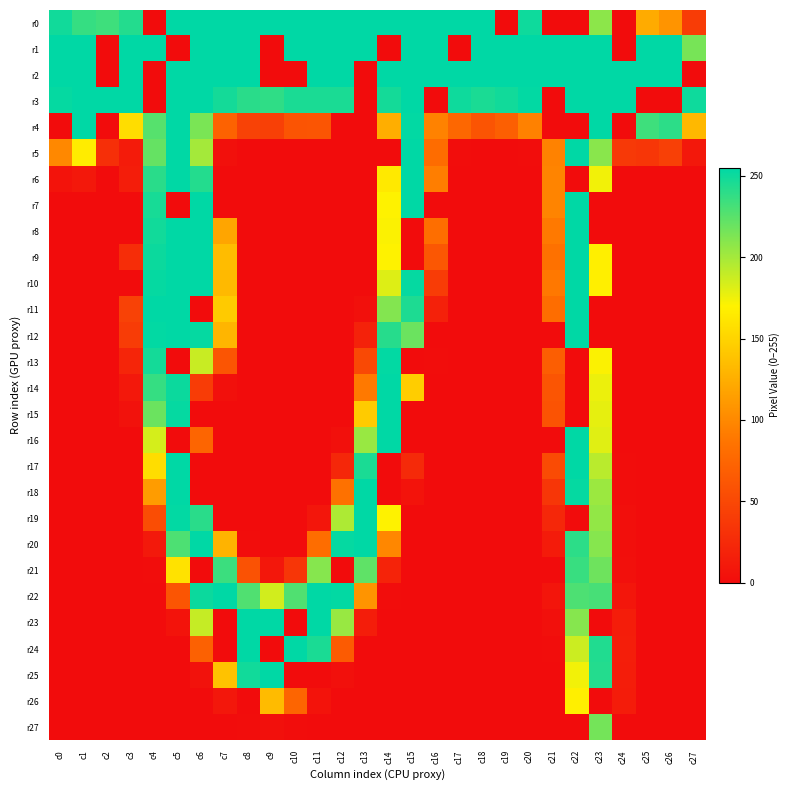

Reading left to right, list all the values displayed in this chart.

r0: c0=249	c1=237	c2=234	c3=243	c4=0	c5=255	c6=255	c7=255	c8=255	c9=255	c10=255	c11=255	c12=255	c13=255	c14=255	c15=255	c16=255	c17=255	c18=255	c19=0	c20=250	c21=0	c22=0	c23=208	c24=0	c25=123	c26=108	c27=40
r1: c0=255	c1=255	c2=0	c3=255	c4=255	c5=0	c6=255	c7=255	c8=255	c9=0	c10=255	c11=255	c12=255	c13=255	c14=0	c15=255	c16=255	c17=0	c18=255	c19=255	c20=255	c21=255	c22=255	c23=255	c24=0	c25=255	c26=255	c27=215
r2: c0=255	c1=255	c2=0	c3=255	c4=0	c5=255	c6=255	c7=255	c8=255	c9=0	c10=0	c11=255	c12=255	c13=0	c14=255	c15=255	c16=255	c17=255	c18=255	c19=255	c20=255	c21=255	c22=255	c23=255	c24=255	c25=255	c26=255	c27=0
r3: c0=253	c1=255	c2=255	c3=255	c4=0	c5=255	c6=255	c7=248	c8=241	c9=239	c10=246	c11=246	c12=246	c13=0	c14=248	c15=255	c16=0	c17=250	c18=246	c19=249	c20=254	c21=0	c22=255	c23=255	c24=255	c25=0	c26=0	c27=250
r4: c0=0	c1=255	c2=0	c3=156	c4=226	c5=255	c6=214	c7=72	c8=45	c9=43	c10=60	c11=61	c12=0	c13=0	c14=125	c15=254	c16=96	c17=76	c18=60	c19=69	c20=95	c21=0	c22=0	c23=255	c24=0	c25=234	c26=240	c27=131
r5: c0=100	c1=166	c2=29	c3=12	c4=221	c5=255	c6=200	c7=3	c8=0	c9=0	c10=0	c11=0	c12=0	c13=0	c14=0	c15=255	c16=80	c17=1	c18=0	c19=0	c20=1	c21=96	c22=255	c23=209	c24=37	c25=35	c26=43	c27=10
r6: c0=6	c1=10	c2=0	c3=14	c4=241	c5=255	c6=243	c7=0	c8=0	c9=0	c10=0	c11=0	c12=0	c13=0	c14=164	c15=255	c16=93	c17=0	c18=0	c19=0	c20=0	c21=97	c22=0	c23=174	c24=0	c25=0	c26=0	c27=0
r7: c0=0	c1=0	c2=0	c3=0	c4=247	c5=0	c6=255	c7=0	c8=0	c9=0	c10=0	c11=0	c12=0	c13=0	c14=170	c15=255	c16=0	c17=0	c18=0	c19=0	c20=0	c21=97	c22=255	c23=0	c24=0	c25=0	c26=0	c27=0
r8: c0=0	c1=0	c2=0	c3=0	c4=249	c5=255	c6=255	c7=119	c8=0	c9=0	c10=0	c11=0	c12=0	c13=0	c14=171	c15=0	c16=82	c17=0	c18=0	c19=0	c20=0	c21=90	c22=255	c23=0	c24=0	c25=0	c26=0	c27=0
r9: c0=0	c1=0	c2=0	c3=27	c4=251	c5=255	c6=255	c7=134	c8=0	c9=0	c10=0	c11=0	c12=0	c13=0	c14=170	c15=0	c16=62	c17=0	c18=0	c19=0	c20=0	c21=84	c22=255	c23=168	c24=0	c25=0	c26=0	c27=0
r10: c0=0	c1=0	c2=0	c3=0	c4=253	c5=255	c6=255	c7=132	c8=0	c9=0	c10=0	c11=0	c12=0	c13=0	c14=181	c15=253	c16=40	c17=0	c18=0	c19=0	c20=0	c21=89	c22=255	c23=168	c24=0	c25=0	c26=0	c27=0
r11: c0=0	c1=0	c2=0	c3=45	c4=255	c5=255	c6=0	c7=143	c8=0	c9=0	c10=0	c11=0	c12=0	c13=3	c14=211	c15=245	c16=17	c17=0	c18=0	c19=0	c20=0	c21=81	c22=255	c23=0	c24=0	c25=0	c26=0	c27=0
r12: c0=0	c1=0	c2=0	c3=40	c4=254	c5=255	c6=253	c7=129	c8=0	c9=0	c10=0	c11=0	c12=0	c13=18	c14=242	c15=219	c16=0	c17=0	c18=0	c19=0	c20=0	c21=0	c22=255	c23=0	c24=0	c25=0	c26=0	c27=0
r13: c0=0	c1=0	c2=0	c3=21	c4=248	c5=0	c6=188	c7=61	c8=0	c9=0	c10=0	c11=0	c12=0	c13=51	c14=254	c15=0	c16=1	c17=0	c18=0	c19=0	c20=0	c21=68	c22=0	c23=171	c24=0	c25=0	c26=0	c27=0
r14: c0=0	c1=0	c2=0	c3=10	c4=237	c5=251	c6=40	c7=3	c8=0	c9=0	c10=0	c11=0	c12=0	c13=90	c14=255	c15=145	c16=0	c17=0	c18=0	c19=0	c20=0	c21=61	c22=0	c23=176	c24=0	c25=0	c26=0	c27=0
r15: c0=0	c1=0	c2=0	c3=5	c4=219	c5=253	c6=0	c7=0	c8=0	c9=0	c10=0	c11=0	c12=0	c13=144	c14=255	c15=0	c16=0	c17=0	c18=0	c19=0	c20=0	c21=59	c22=0	c23=178	c24=0	c25=0	c26=0	c27=0
r16: c0=0	c1=0	c2=0	c3=0	c4=184	c5=0	c6=74	c7=0	c8=0	c9=0	c10=0	c11=0	c12=3	c13=204	c14=255	c15=0	c16=0	c17=0	c18=0	c19=0	c20=0	c21=0	c22=255	c23=180	c24=0	c25=0	c26=0	c27=0
r17: c0=0	c1=0	c2=0	c3=0	c4=156	c5=255	c6=0	c7=0	c8=0	c9=0	c10=0	c11=0	c12=22	c13=246	c14=0	c15=25	c16=0	c17=0	c18=0	c19=0	c20=0	c21=52	c22=255	c23=193	c24=1	c25=0	c26=0	c27=0
r18: c0=0	c1=0	c2=0	c3=0	c4=113	c5=255	c6=0	c7=0	c8=0	c9=0	c10=0	c11=0	c12=84	c13=255	c14=0	c15=6	c16=0	c17=0	c18=0	c19=0	c20=0	c21=35	c22=253	c23=203	c24=1	c25=0	c26=0	c27=0
r19: c0=0	c1=0	c2=0	c3=0	c4=54	c5=254	c6=241	c7=0	c8=0	c9=0	c10=0	c11=8	c12=197	c13=255	c14=170	c15=0	c16=0	c17=0	c18=0	c19=0	c20=0	c21=22	c22=0	c23=206	c24=2	c25=0	c26=0	c27=0
r20: c0=0	c1=0	c2=0	c3=0	c4=11	c5=229	c6=255	c7=128	c8=1	c9=0	c10=0	c11=81	c12=253	c13=255	c14=99	c15=0	c16=0	c17=0	c18=0	c19=0	c20=0	c21=12	c22=240	c23=210	c24=2	c25=0	c26=0	c27=0
r21: c0=0	c1=0	c2=0	c3=0	c4=1	c5=159	c6=0	c7=235	c8=58	c9=9	c10=35	c11=210	c12=0	c13=223	c14=19	c15=0	c16=0	c17=0	c18=0	c19=0	c20=0	c21=0	c22=236	c23=218	c24=3	c25=0	c26=0	c27=0
r22: c0=0	c1=0	c2=0	c3=0	c4=0	c5=61	c6=251	c7=255	c8=228	c9=185	c10=228	c11=255	c12=254	c13=108	c14=1	c15=0	c16=0	c17=0	c18=0	c19=0	c20=0	c21=7	c22=229	c23=231	c24=8	c25=0	c26=0	c27=0
r23: c0=0	c1=0	c2=0	c3=0	c4=0	c5=6	c6=189	c7=0	c8=255	c9=255	c10=0	c11=255	c12=204	c13=14	c14=0	c15=0	c16=0	c17=0	c18=0	c19=0	c20=0	c21=3	c22=210	c23=0	c24=14	c25=0	c26=0	c27=0
r24: c0=0	c1=0	c2=0	c3=0	c4=0	c5=0	c6=71	c7=0	c8=255	c9=0	c10=255	c11=246	c12=66	c13=0	c14=0	c15=0	c16=0	c17=0	c18=0	c19=0	c20=0	c21=1	c22=187	c23=244	c24=15	c25=0	c26=0	c27=0
r25: c0=0	c1=0	c2=0	c3=0	c4=0	c5=0	c6=5	c7=138	c8=249	c9=255	c10=0	c11=0	c12=3	c13=0	c14=0	c15=0	c16=0	c17=0	c18=0	c19=0	c20=0	c21=0	c22=174	c23=243	c24=14	c25=0	c26=0	c27=0
r26: c0=0	c1=0	c2=0	c3=0	c4=0	c5=0	c6=0	c7=9	c8=0	c9=133	c10=74	c11=6	c12=0	c13=0	c14=0	c15=0	c16=0	c17=0	c18=0	c19=0	c20=0	c21=0	c22=168	c23=0	c24=13	c25=0	c26=0	c27=0
r27: c0=0	c1=0	c2=0	c3=0	c4=0	c5=0	c6=0	c7=0	c8=1	c9=3	c10=1	c11=0	c12=0	c13=0	c14=0	c15=0	c16=0	c17=0	c18=0	c19=0	c20=0	c21=0	c22=0	c23=216	c24=0	c25=0	c26=0	c27=0